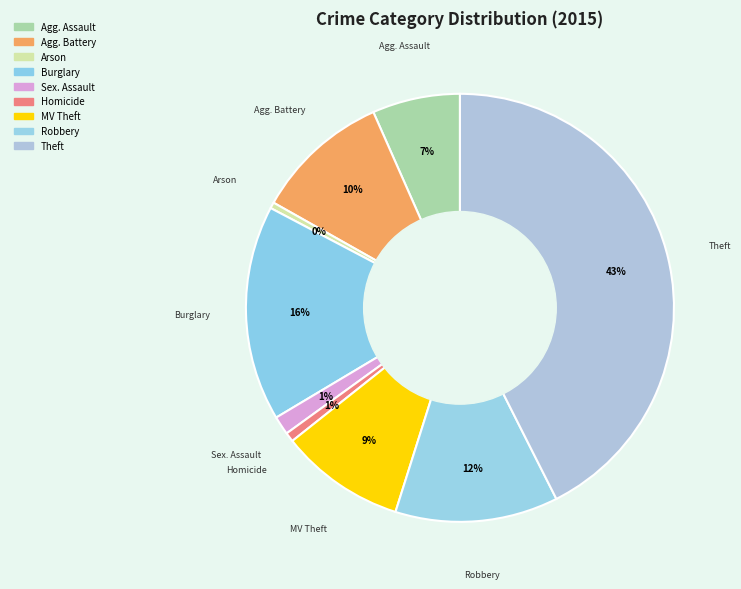

Rank the categories by value from highest to lowest.

Theft, Burglary, Robbery, Aggravated Battery, Motor Vehicle Theft, Aggravated Assault, Criminal Sexual Assault, Homicide, Arson